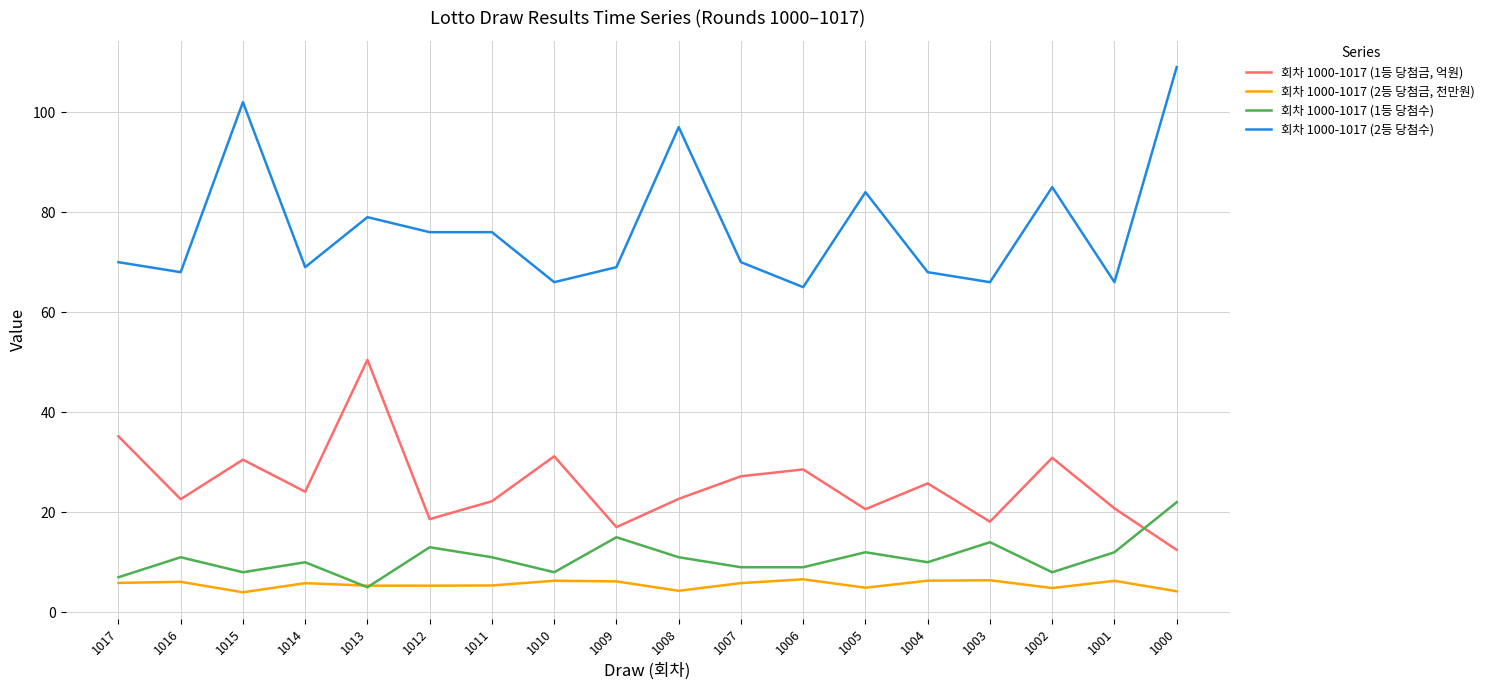

At which category does 회차 1000-1017 (1등 당첨금, 억원) reach its first local peak?

1015